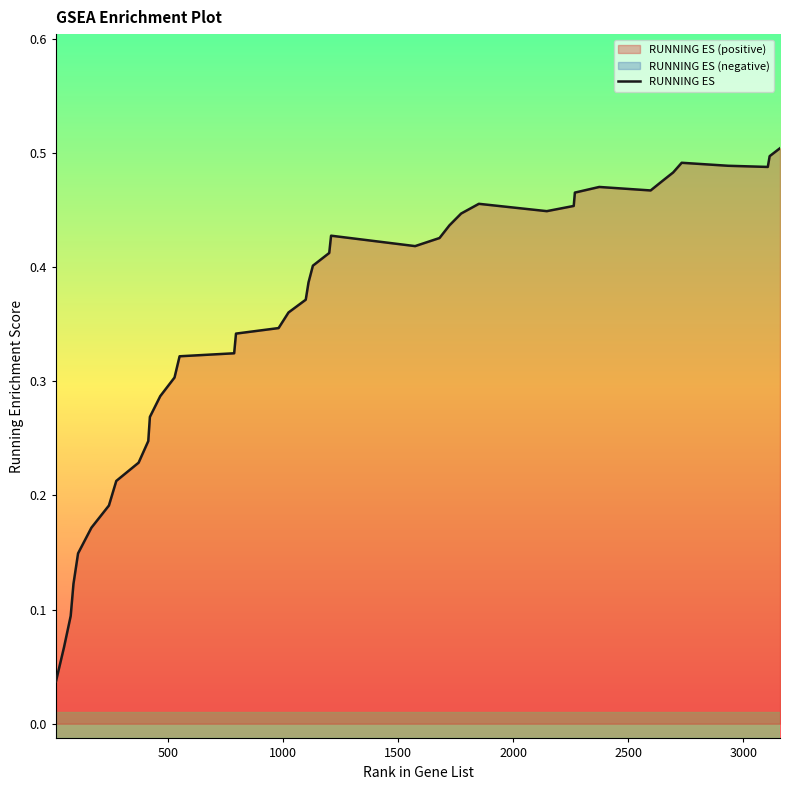

Is it true that the value at 15 is 0.2?

False